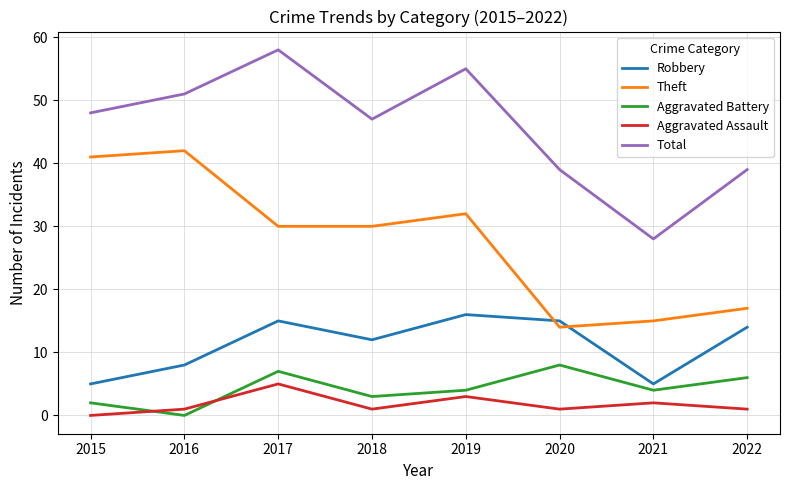

What is the difference between the maximum and minimum values in the Aggravated Battery series?

8